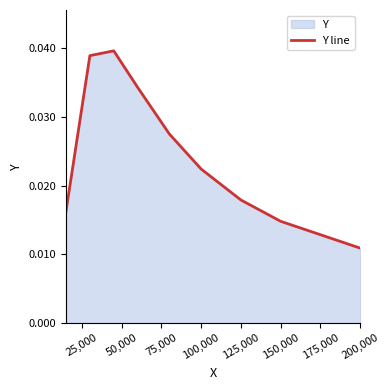

Where is the data nearest to the value 0?

200,000